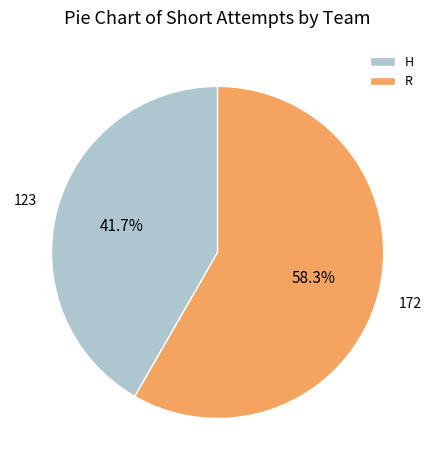

What percentage is the H slice, to the nearest percent?

42%